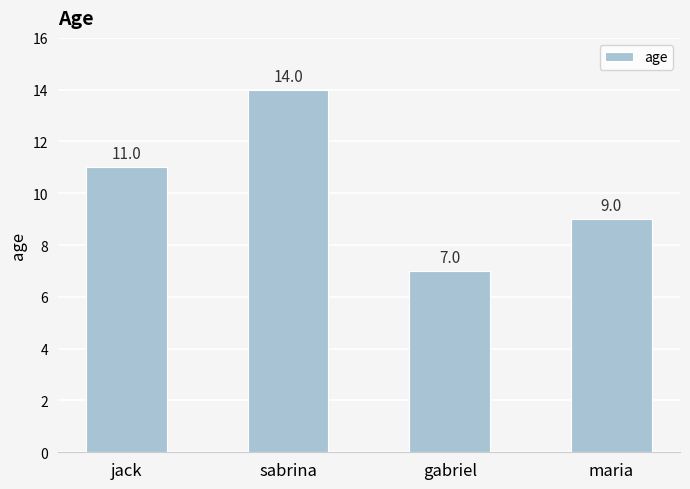

What value does the data have at maria?

9